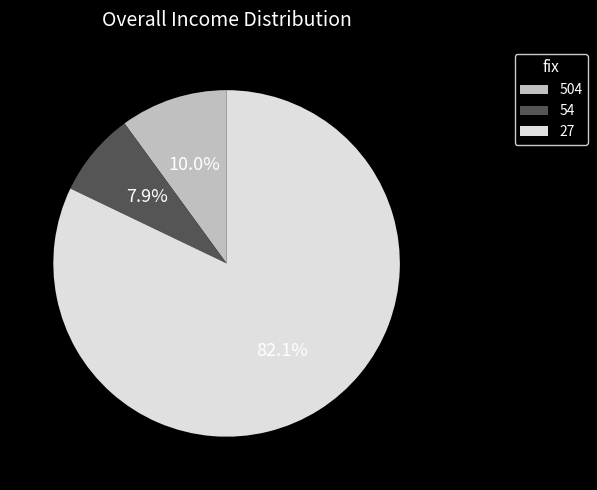

Is there any slice that represents more than half of the pie?

Yes